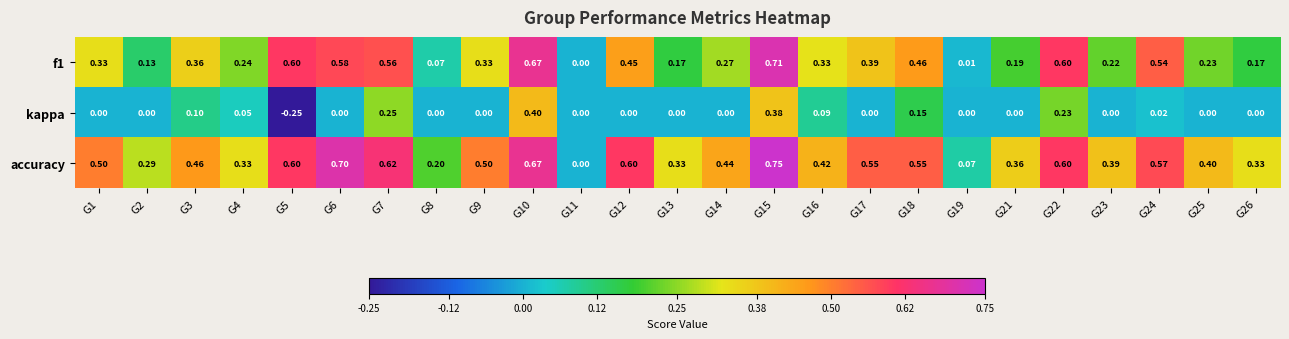

Which series has the widest spread of values?

accuracy